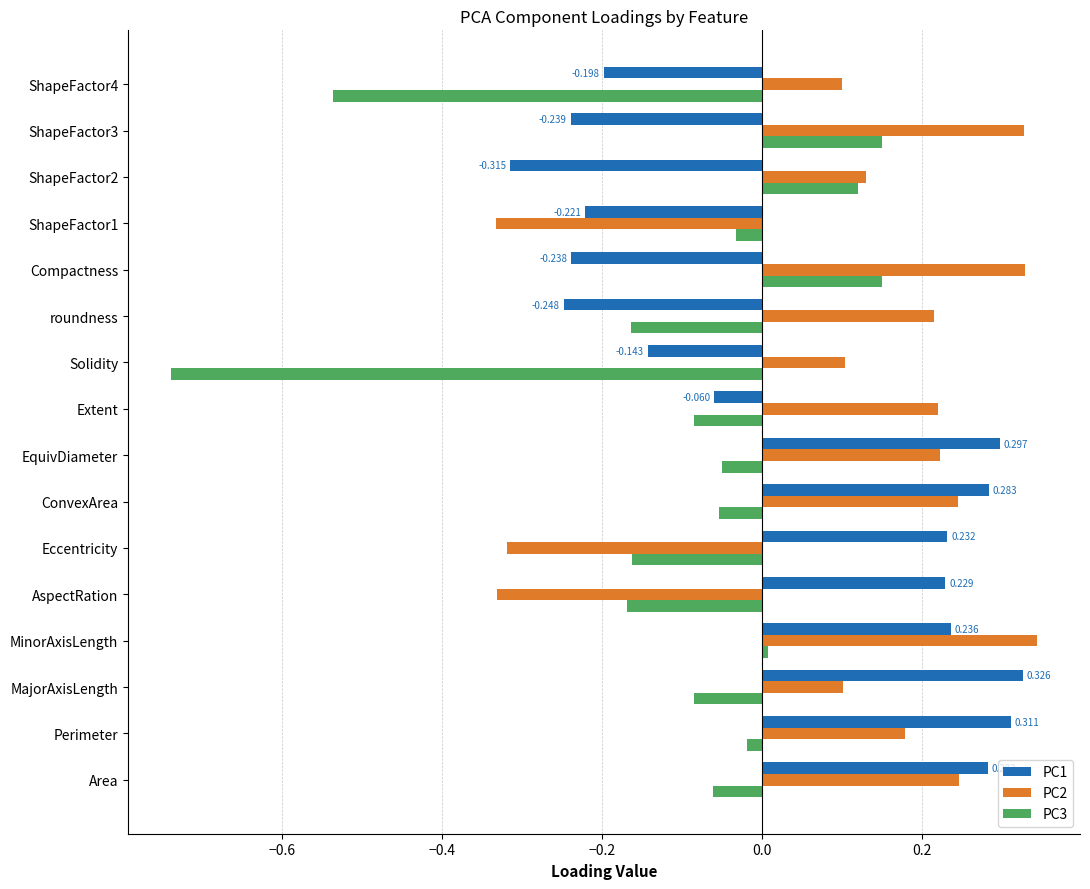

Is the value of PC1 at AspectRation greater than the value of PC3 at Perimeter?

Yes